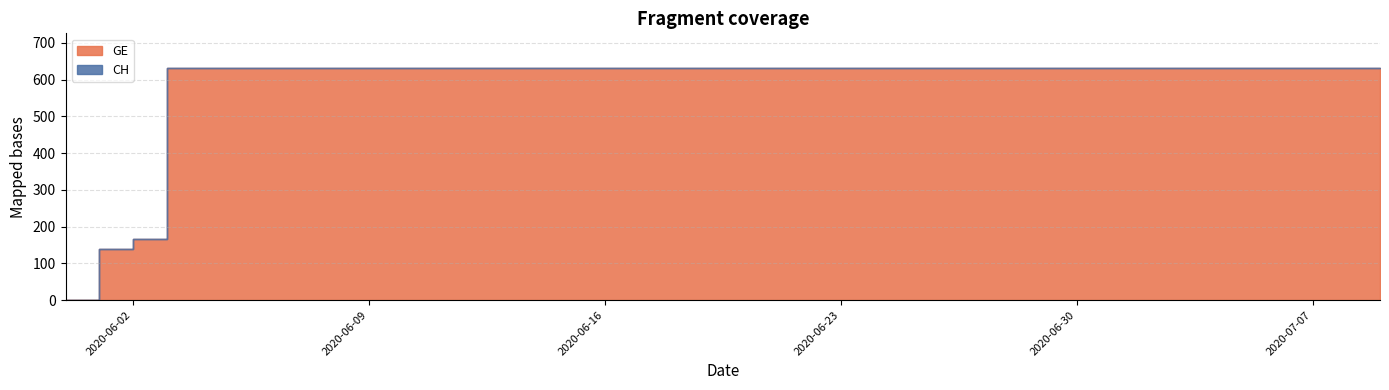

Is it true that GE equals 631 at 2020-06-17?

True